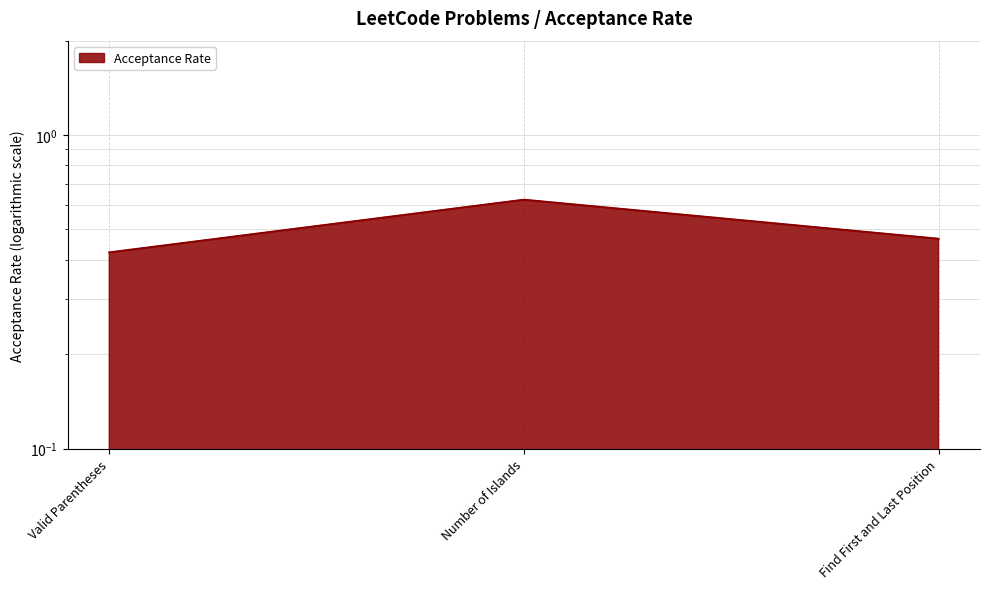

List the labels in order of value, smallest first.

Valid Parentheses, Find First and Last Position, Number of Islands